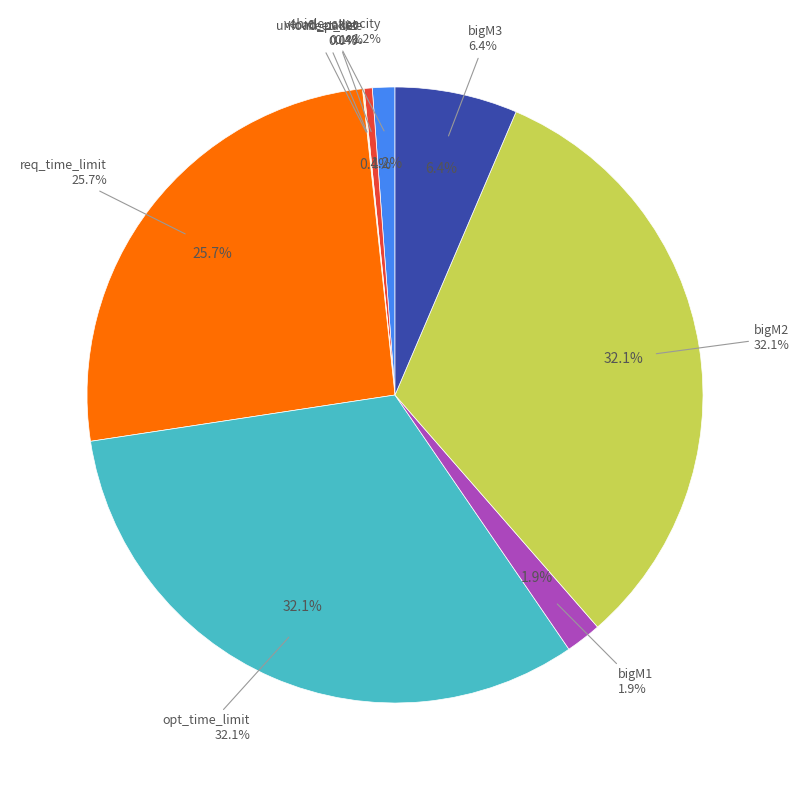

Count the number of slices in the pie.

9